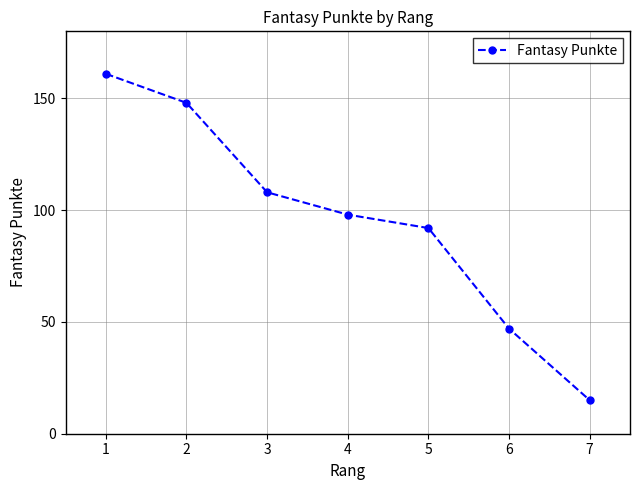

What is the sum of all values?

669